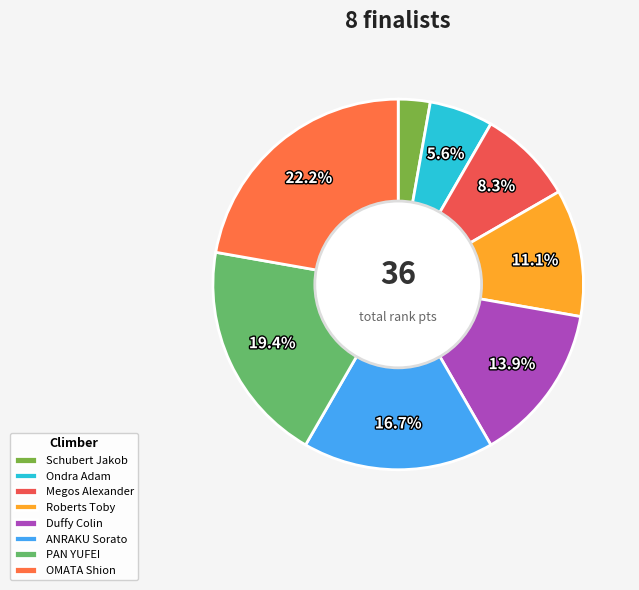

Rank the categories by value from lowest to highest.

Schubert Jakob, Ondra Adam, Megos Alexander, Roberts Toby, Duffy Colin, ANRAKU Sorato, PAN YUFEI, OMATA Shion